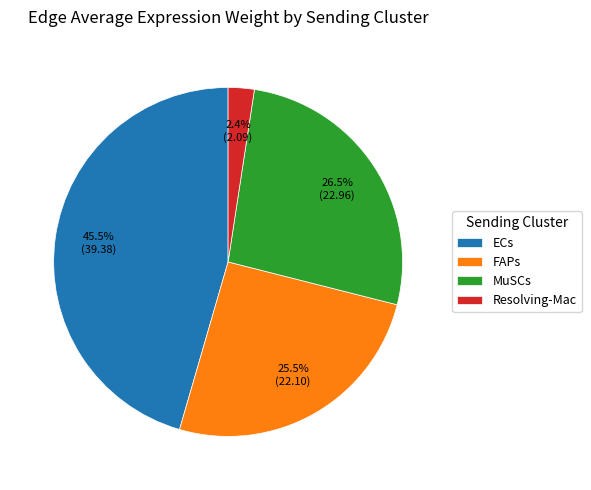

To the nearest percent, what percentage of the pie is Resolving-Mac?

2%